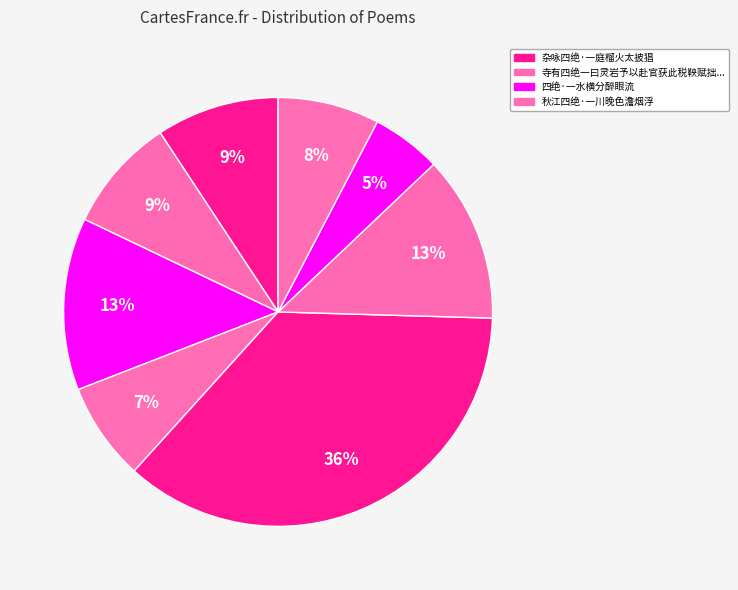

How many slices are in this pie chart?

8